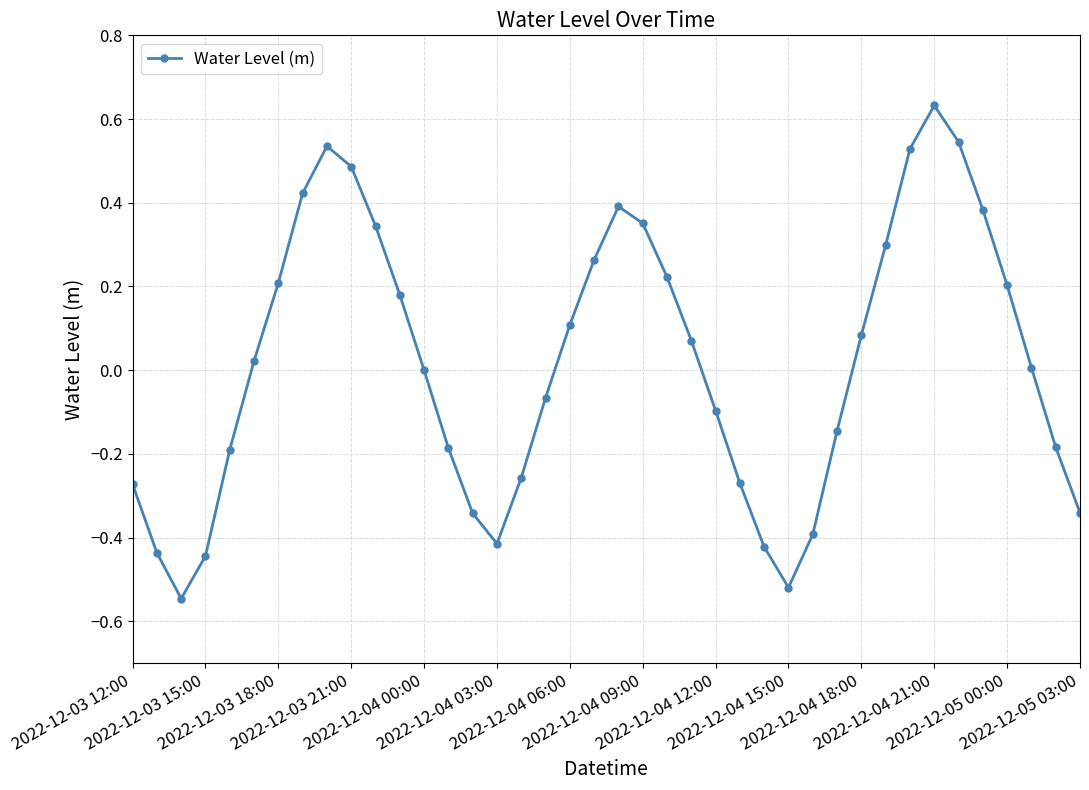

True or false: there are more than 2 points higher than both neighbors.

True